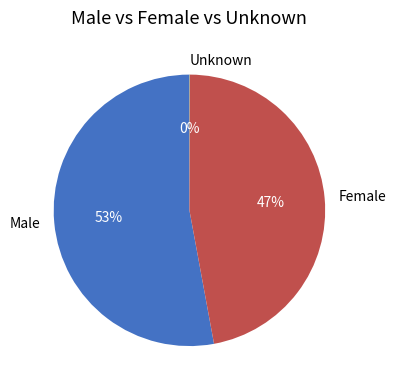

What percentage is the Female slice, to the nearest percent?

47%